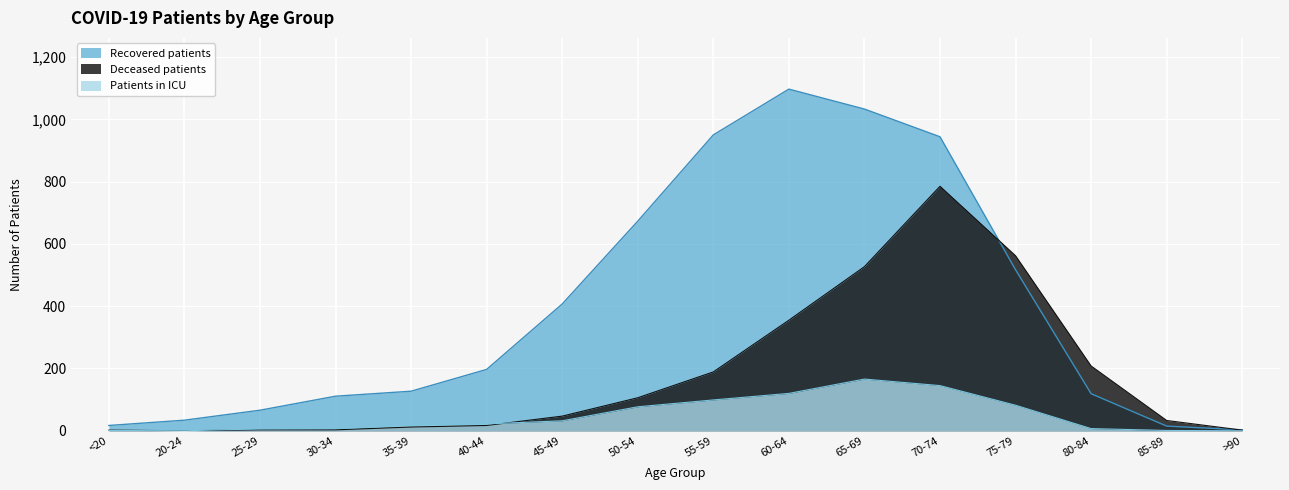

True or false: Recovered patients and Patients in ICU cross at least once.

False